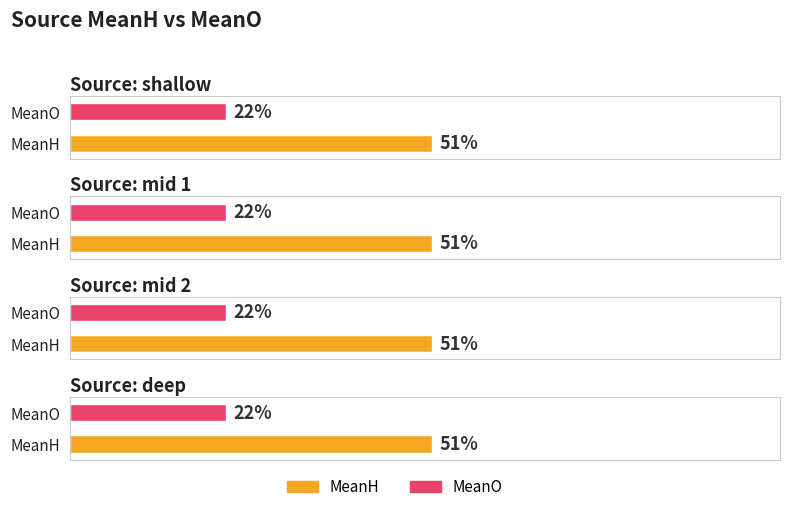

At mid 1, list the series in order from smallest to largest.

MeanO, MeanH